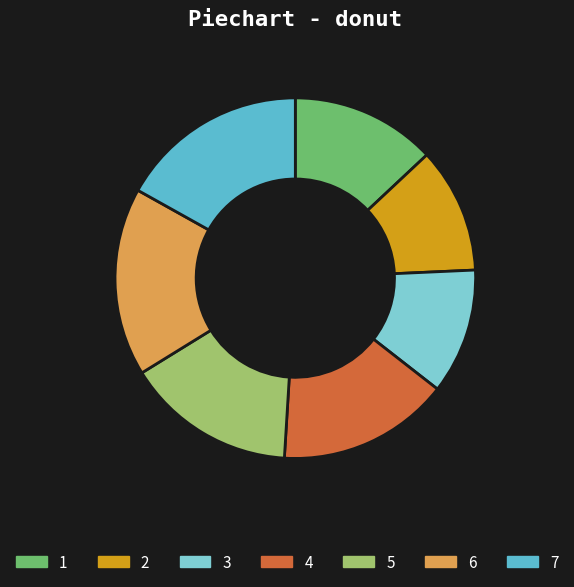

Do 7 and 3 together represent more than half of the pie?

No